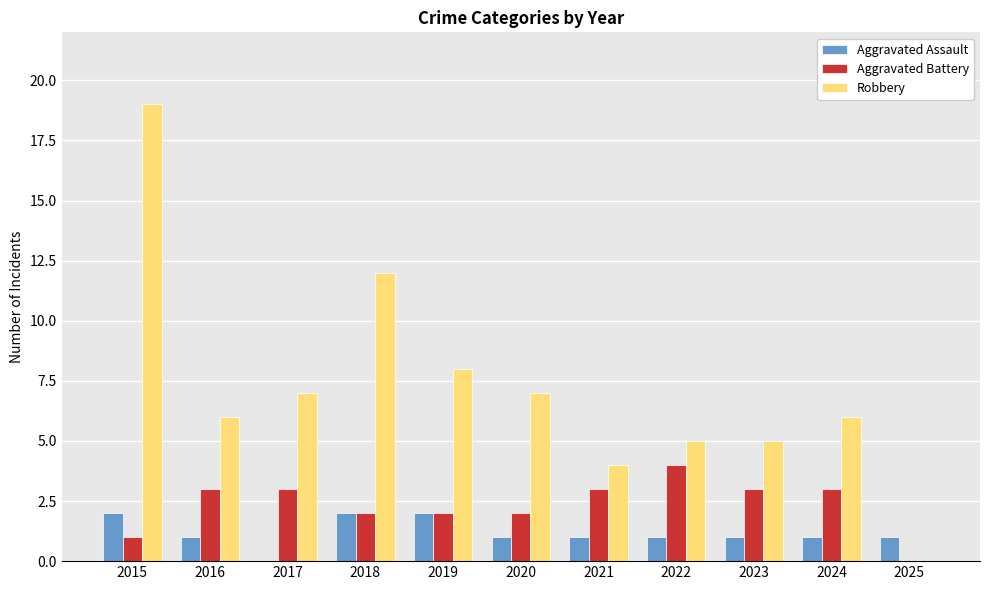

Is it true that Aggravated Battery equals 3 at 2022?

False